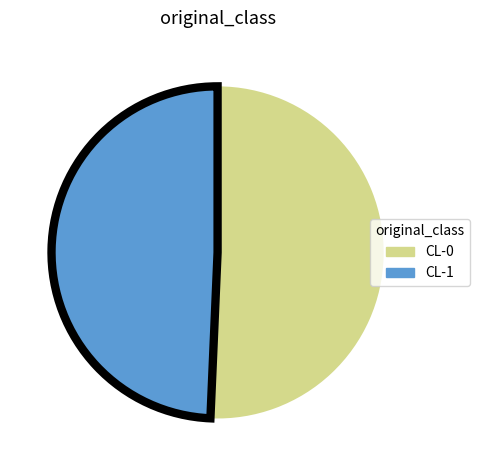

Does CL-1 represent more than half of the total?

No